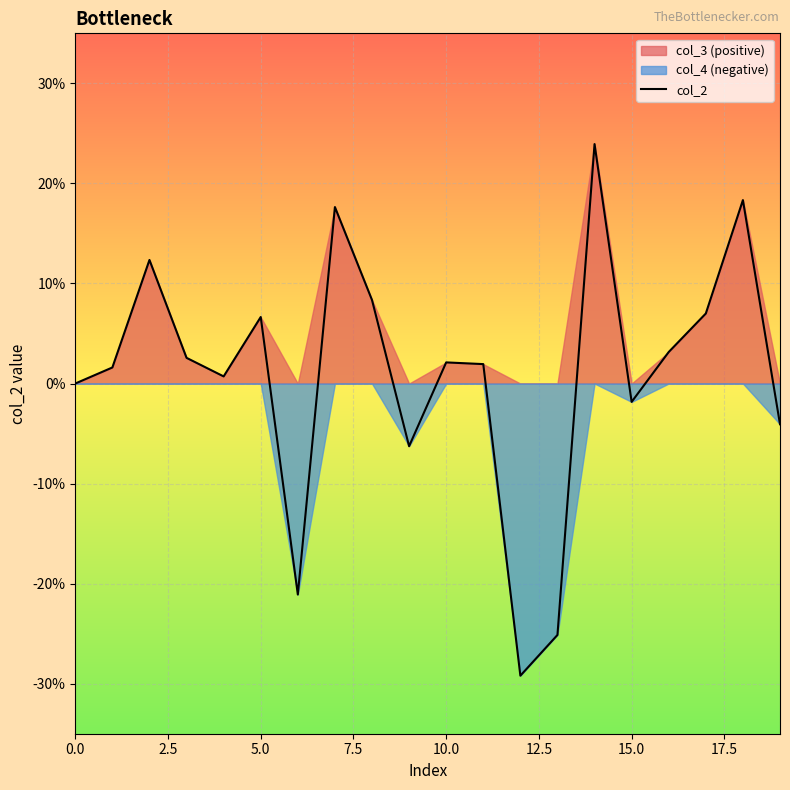

What is the label of the 16th point from the left?

15